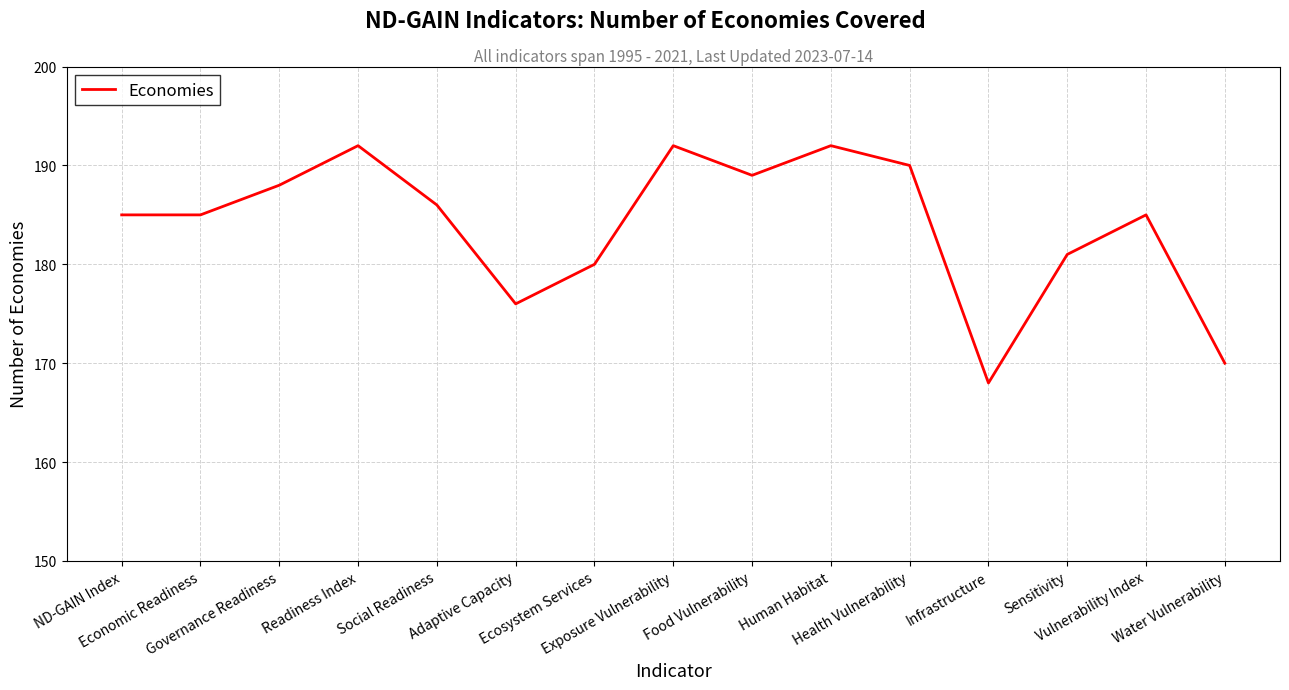

What is the difference between the second highest and second lowest values?

22